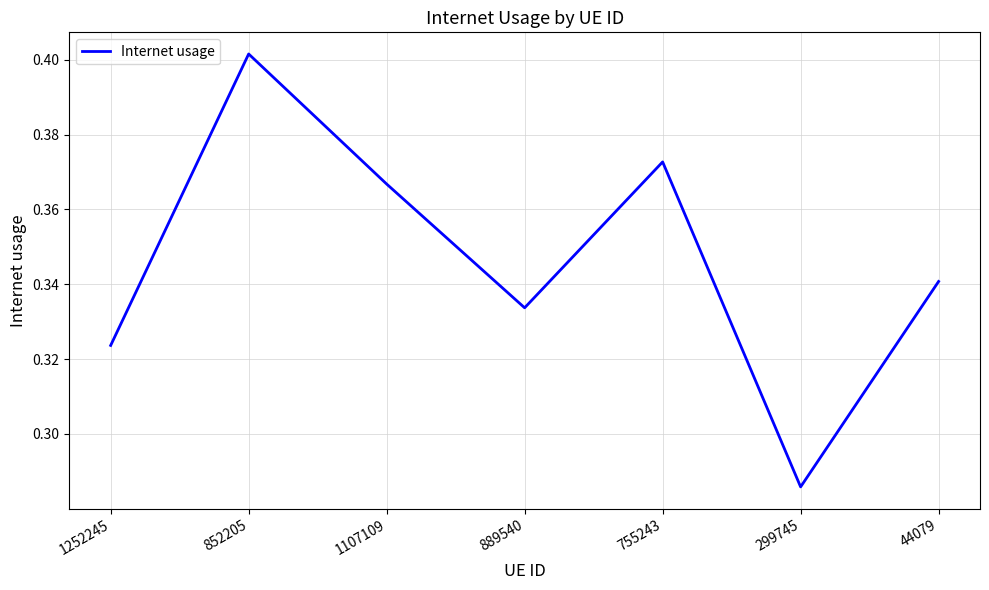

Between 299745 and 1252245, which is larger?

1252245